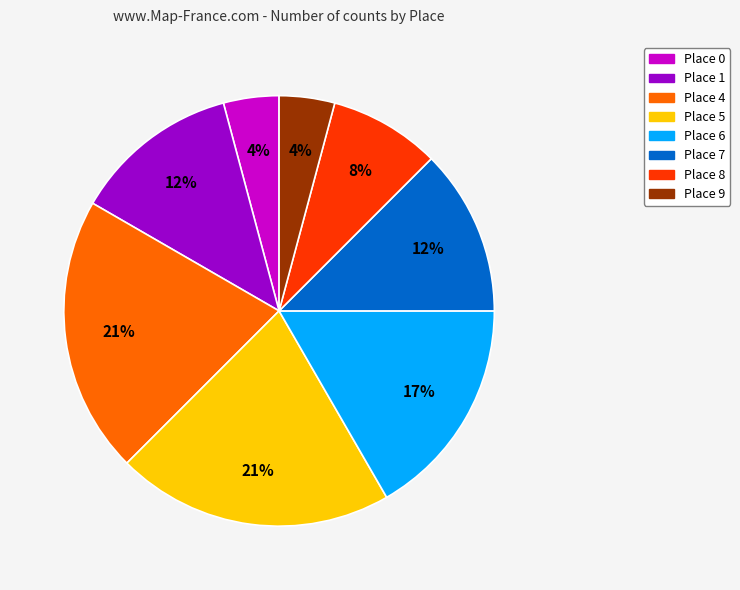

Is there a majority slice in this chart?

No